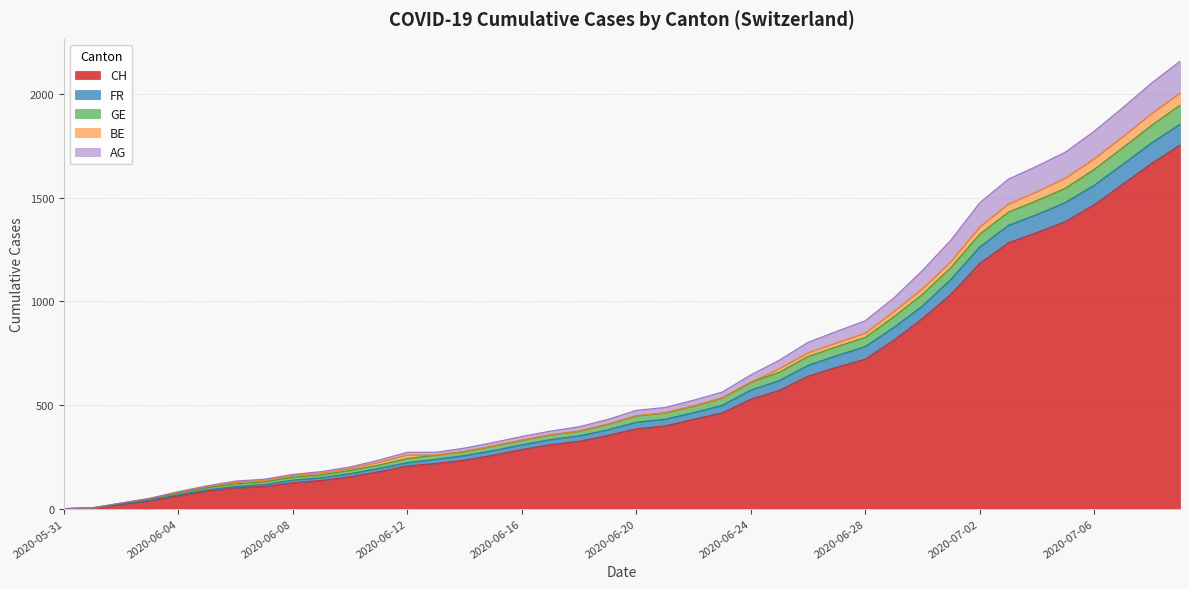

What is the label of the 10th point from the left?

2020-06-09